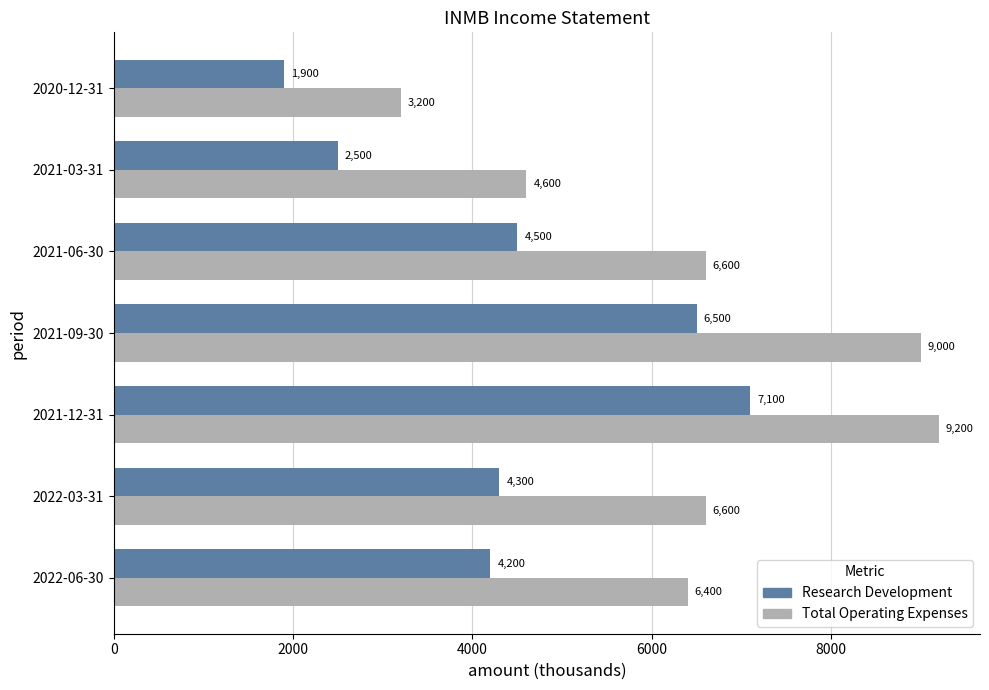

Is the value of Total Operating Expenses at 2021-09-30 greater than the value of Research Development at 2020-12-31?

Yes